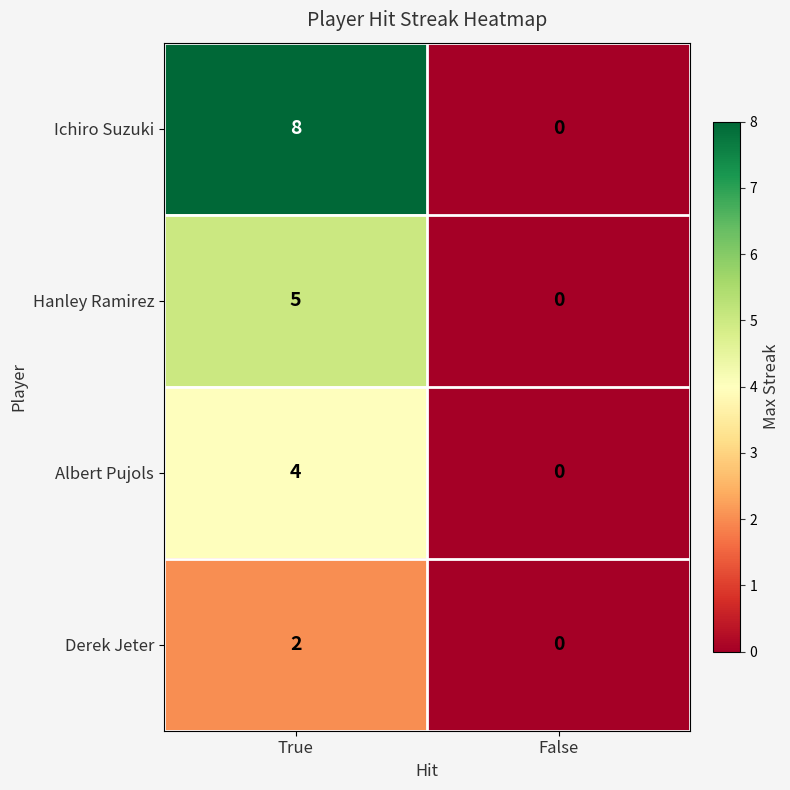

What is the difference between the maximum and minimum values in the Albert Pujols series?

4